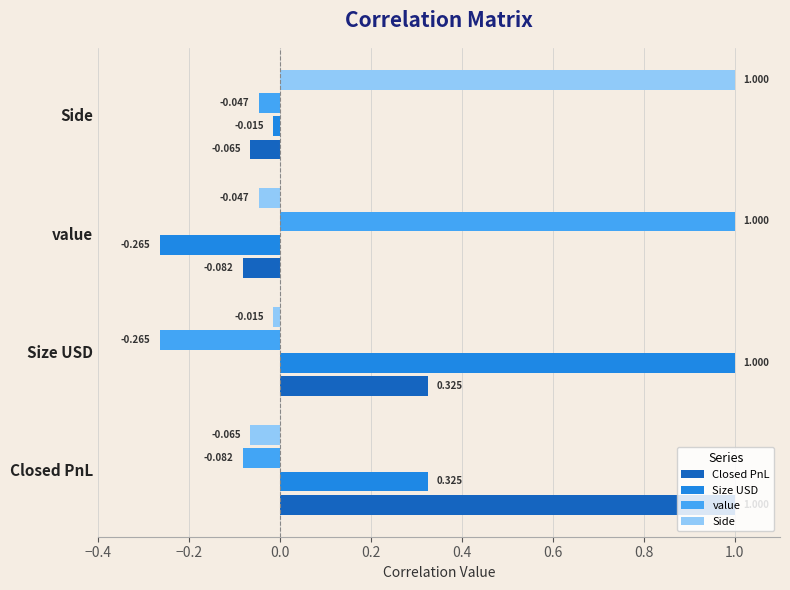

At which category is the sum across all series the highest?

Closed PnL